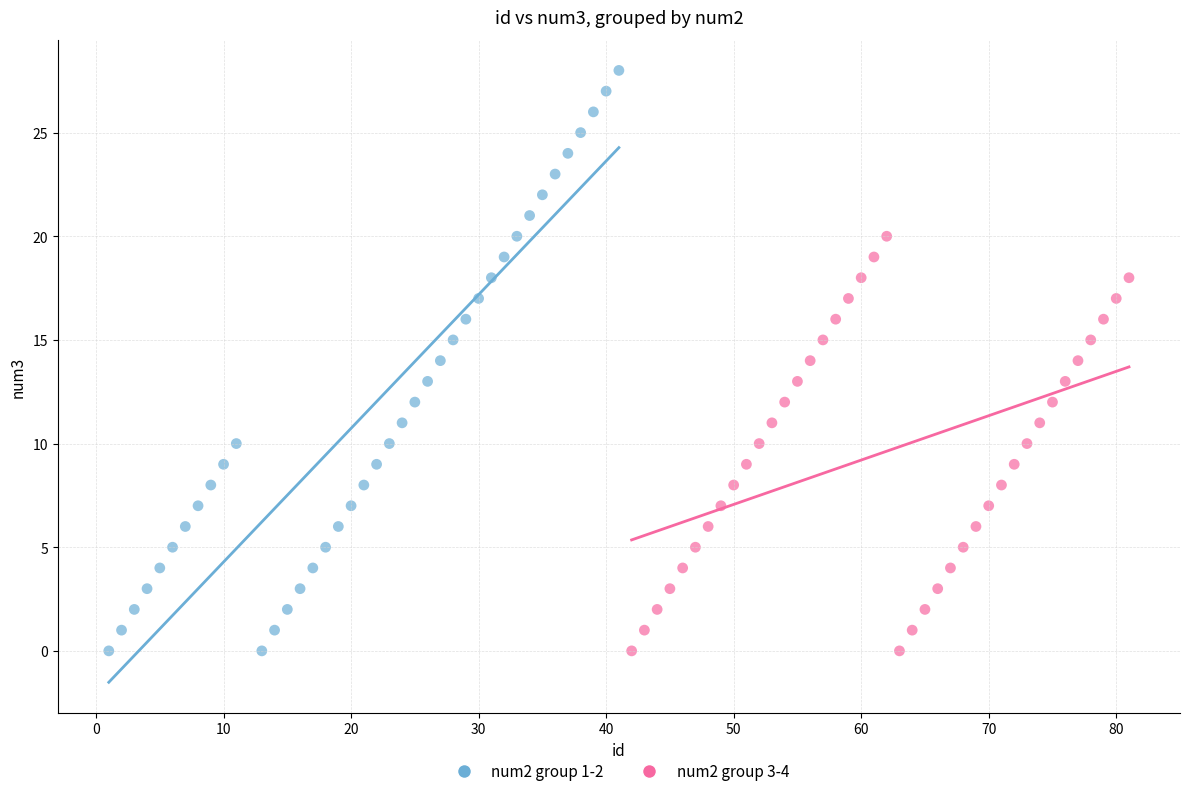

Which series contains the highest Y value?

num2 group 1-2